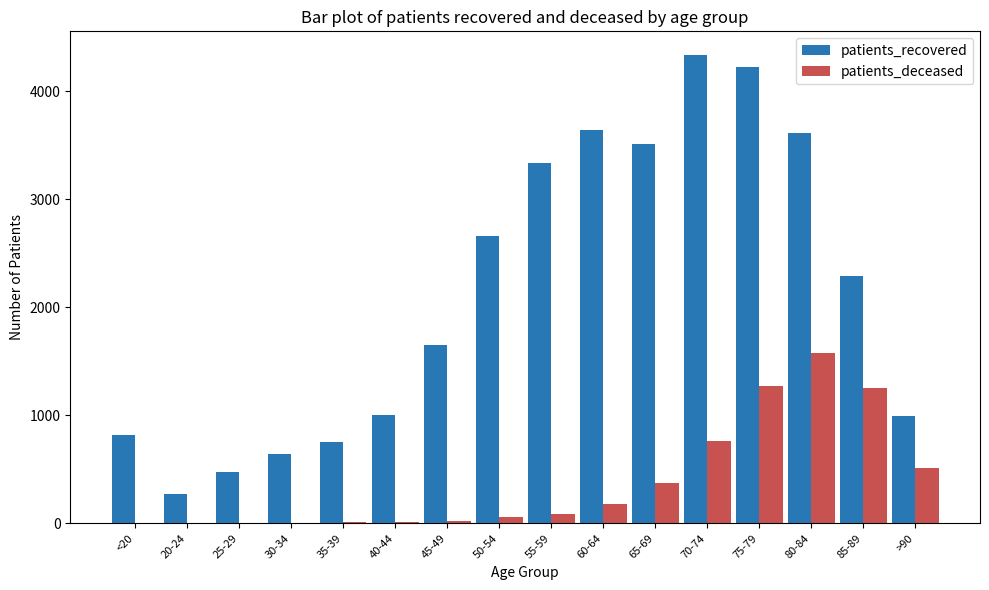

Which series changed the most between 30-34 and 80-84?

patients_recovered